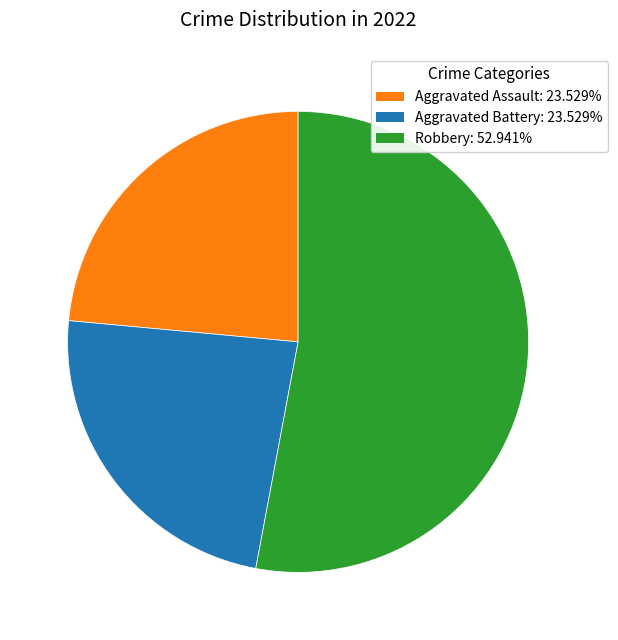

Approximately how many times larger is the value at Robbery: 52.941% compared to Aggravated Assault: 23.529%?

2.3